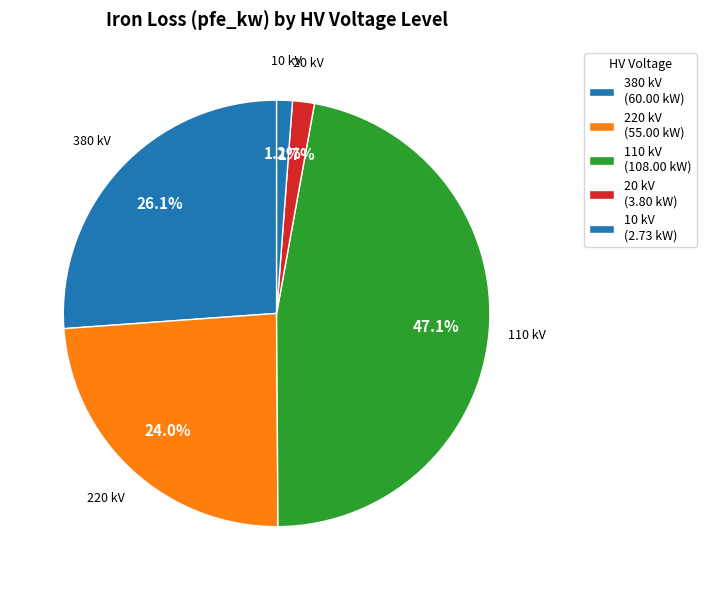

How many slices are in this pie chart?

5